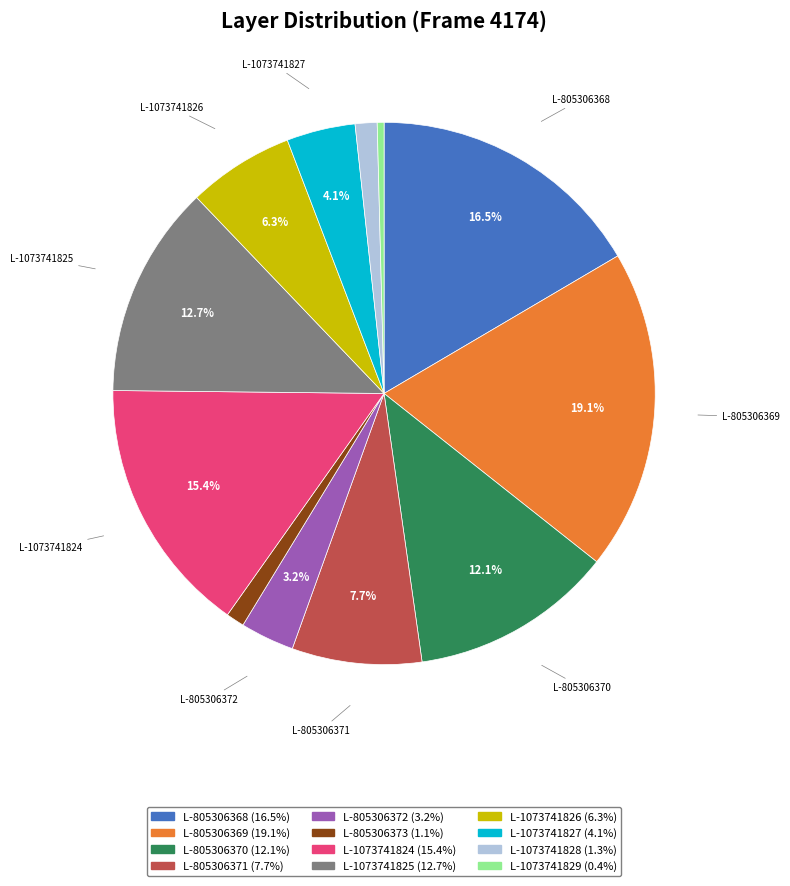

Does any single category account for the majority?

No